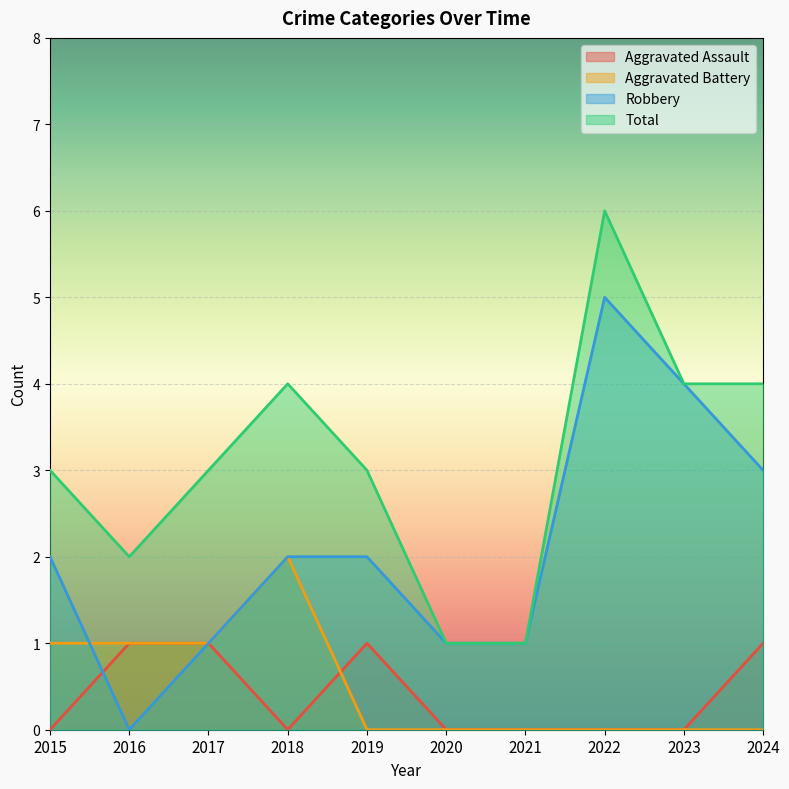

At which category is the sum across all series the highest?

2022